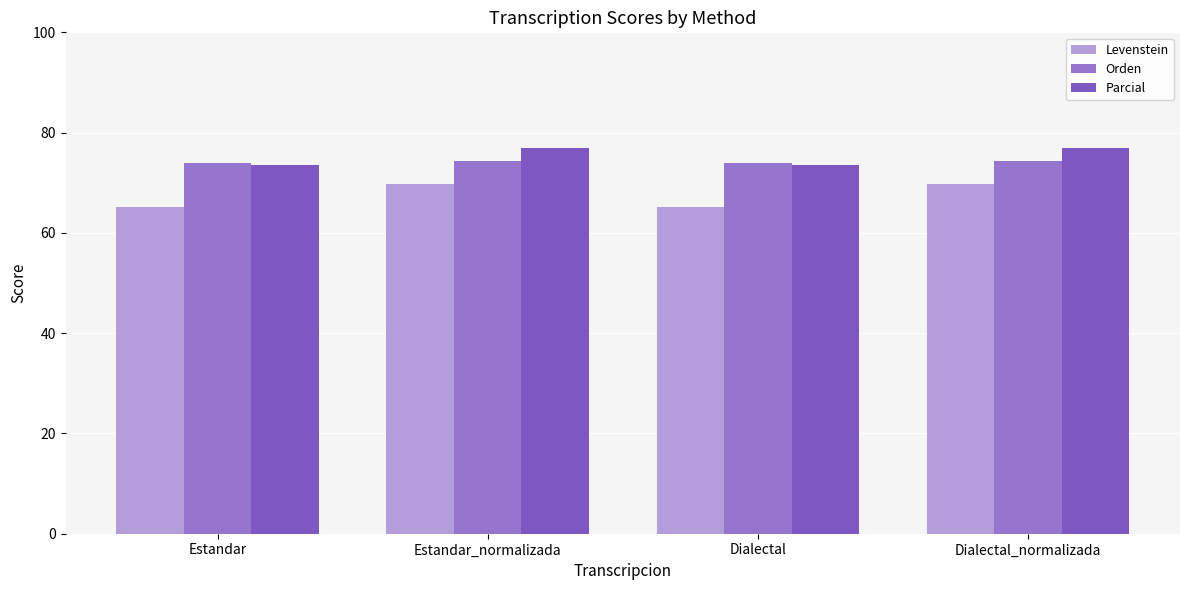

How many bars are there in each group?

3